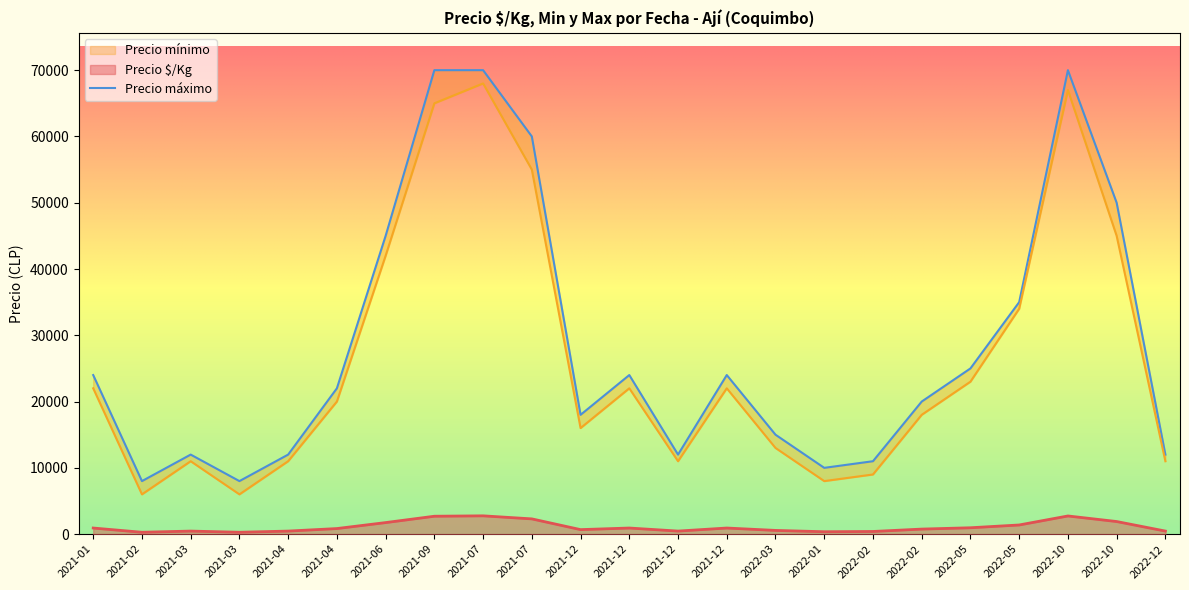

Does the chart display data point markers on the line(s)?

No